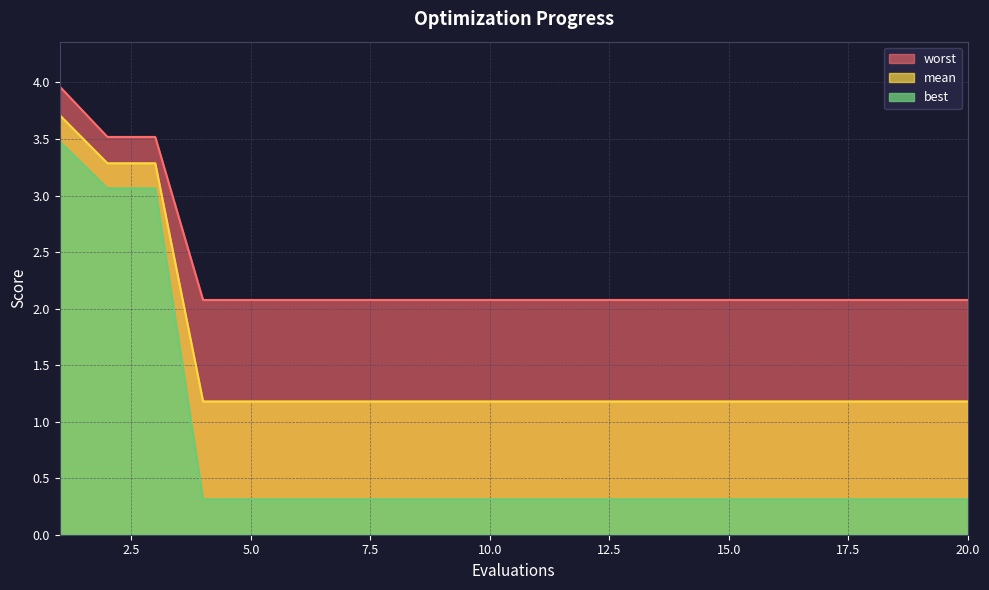

True or false: best has a value of 0.3 at 15.0.

True